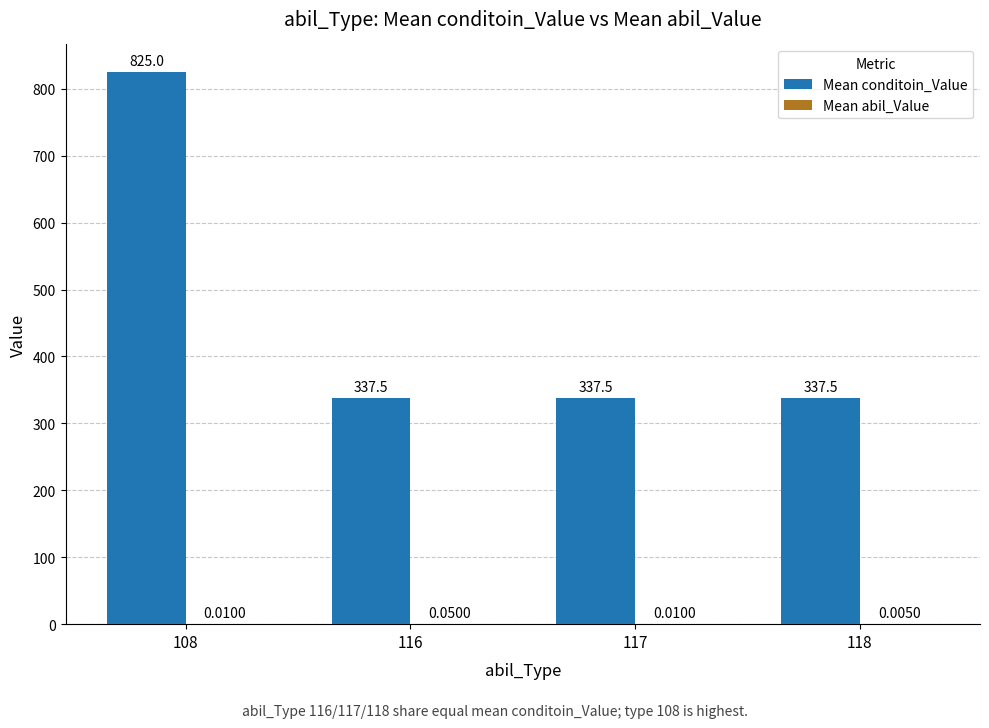

At which category is the sum across all series the highest?

108